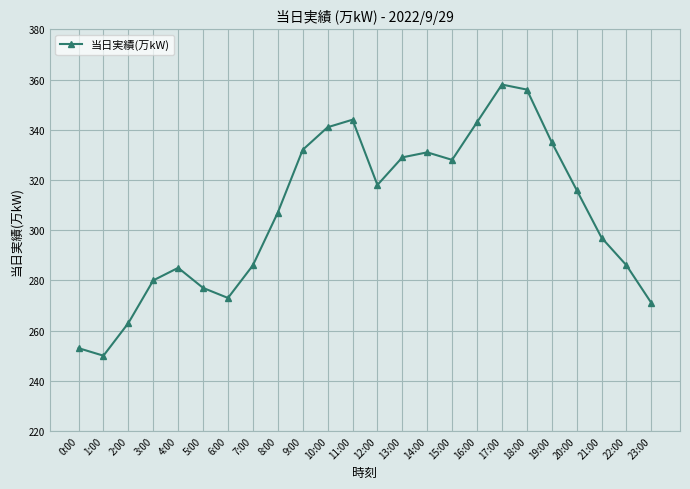

At which label is the value closest to 304?

8:00